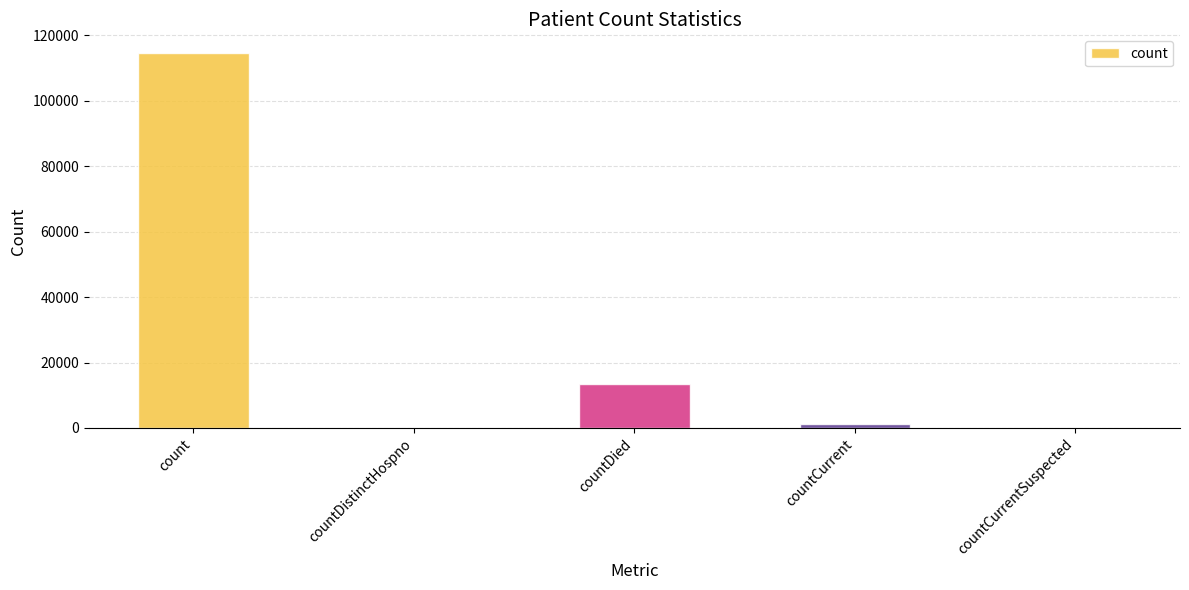

The value at countDistinctHospno is -39836. True or false?

False